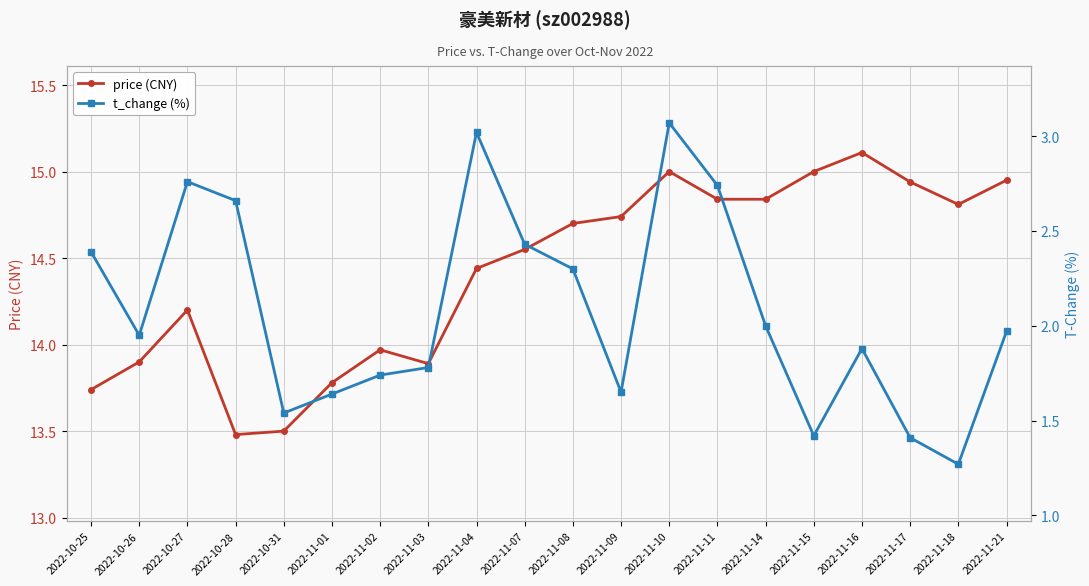

Does the chart have visible grid lines?

Yes